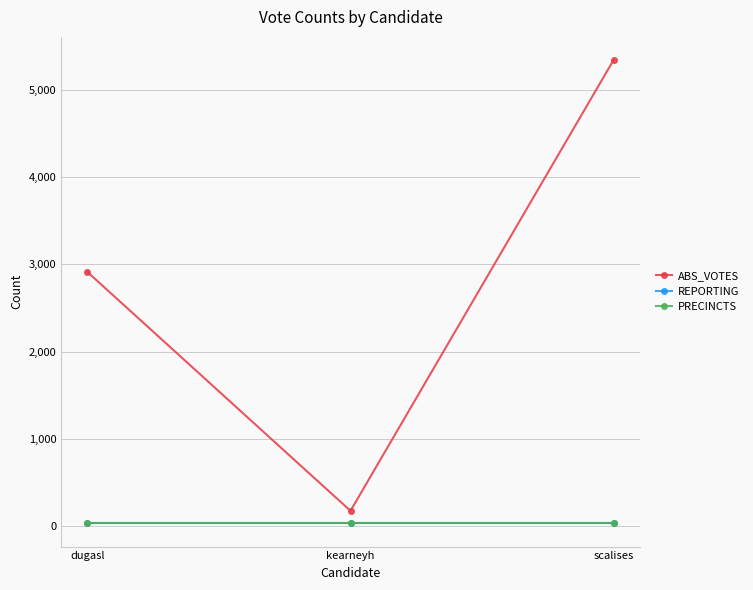

What is the smallest value displayed?

31